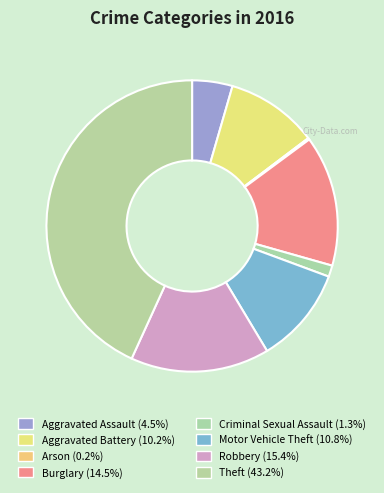

To the nearest percent, what is the difference between the Robbery and Theft slice percentages?

28%